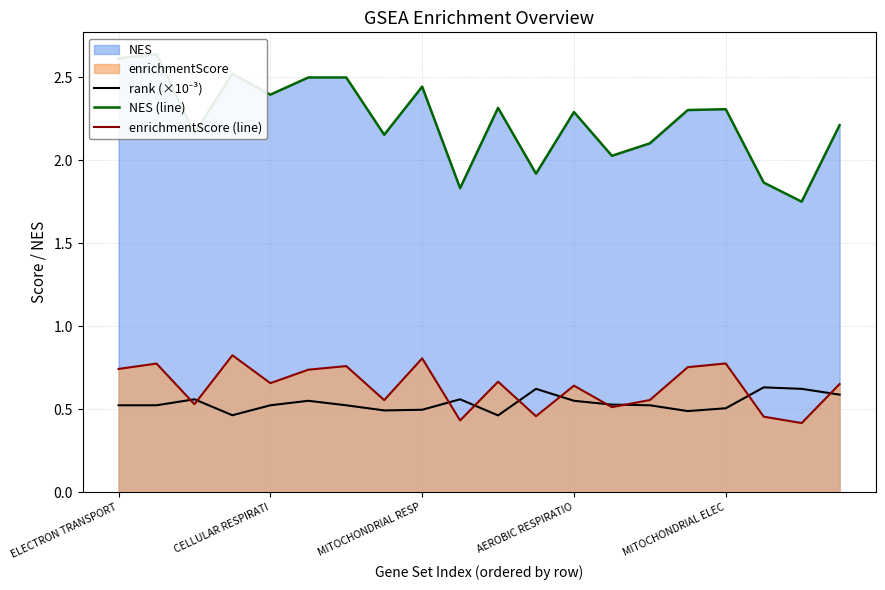

What is the maximum value for enrichmentScore (line)?

0.8